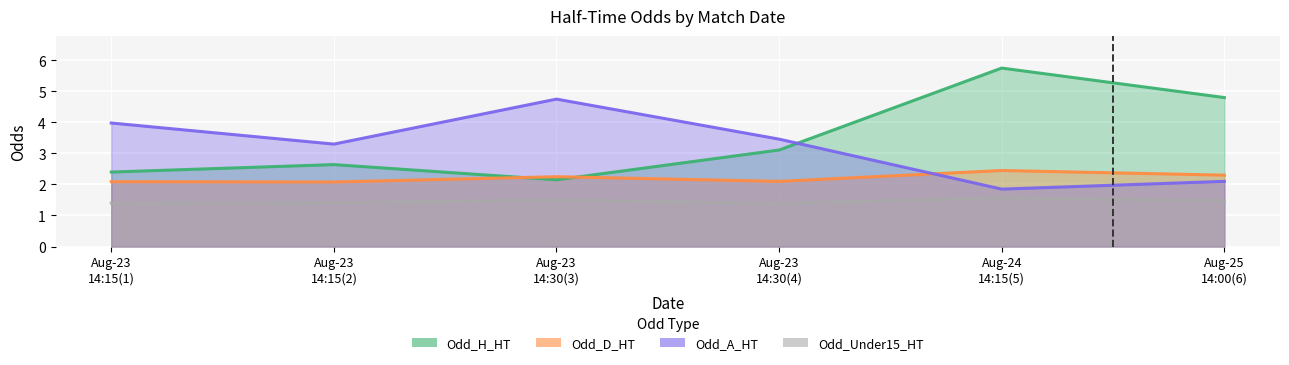

Between Aug-23 14:15(1) and Aug-25 14:00(6), which is larger?

Aug-25 14:00(6)